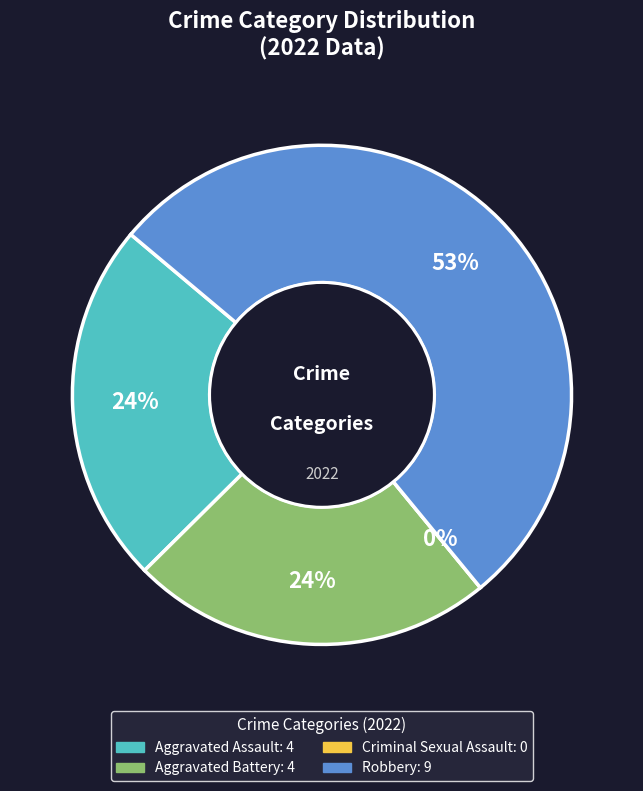

Combined, do Aggravated Assault and Robbery account for over 50%?

Yes